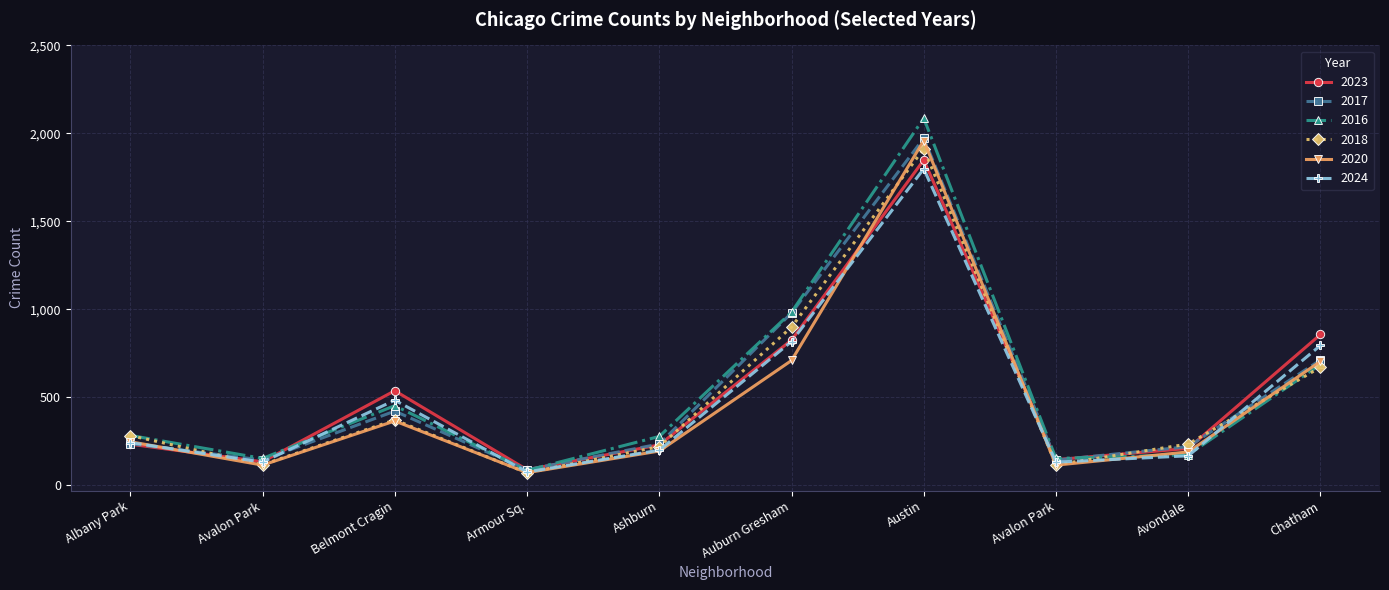

How many times do 2023 and 2016 cross each other?

3